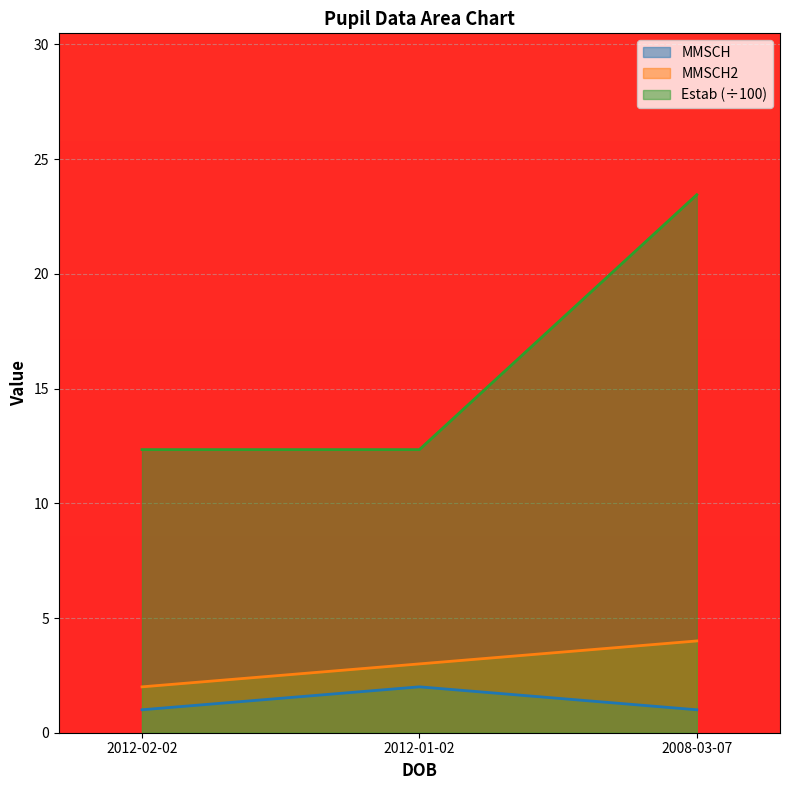

What is the label of the 1st point from the left?

2012-02-02